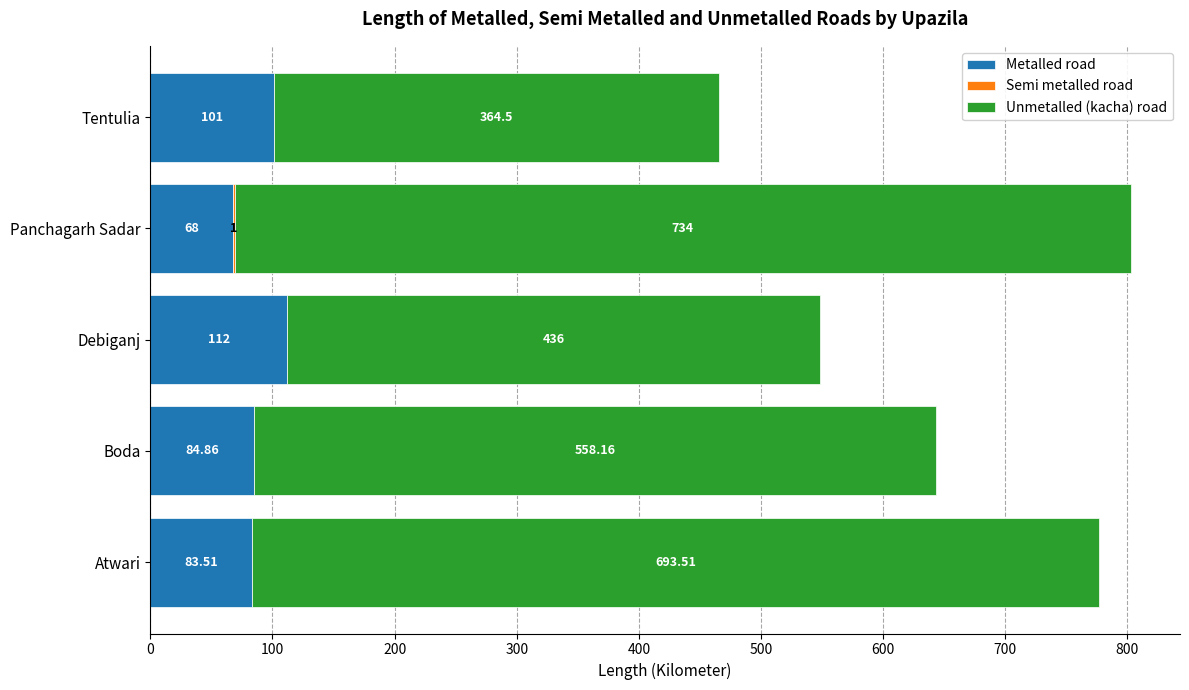

At which category is the sum across all series the highest?

Panchagarh Sadar